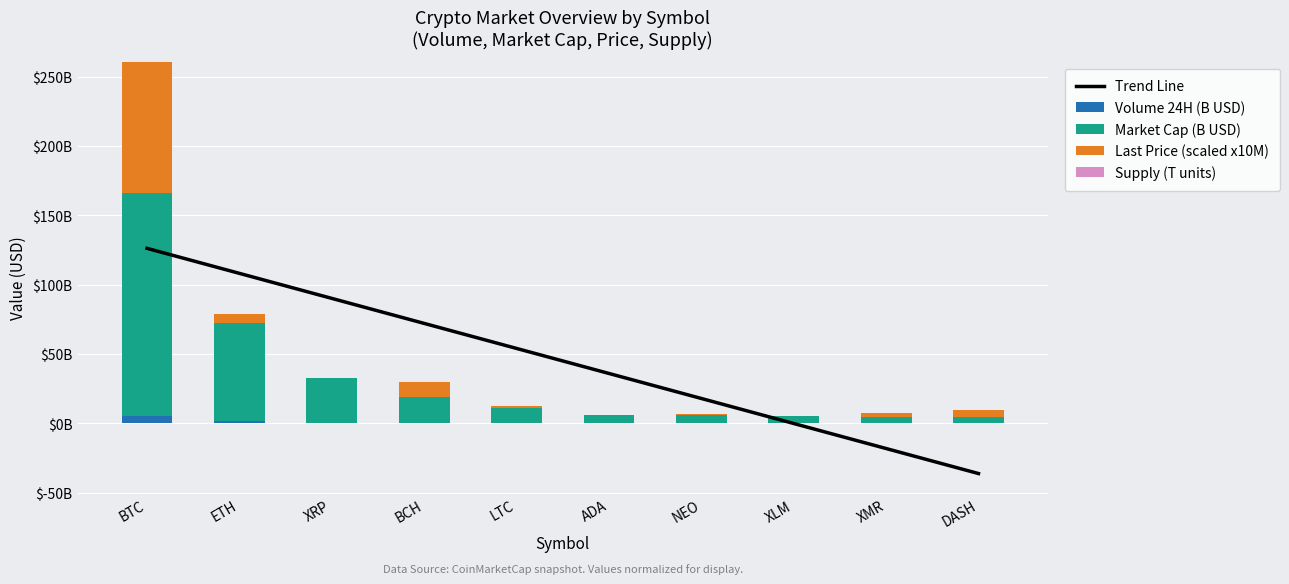

At which label is Market Cap (B USD) closest to 82?

ETH